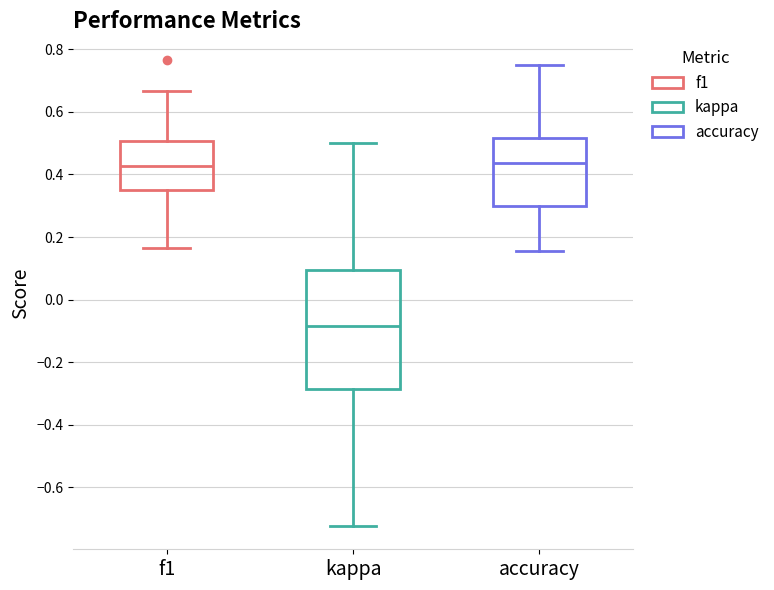

Where does the upper whisker of the box for f1 end on the y-axis? The values are not printed on the chart, so give them approximately, as read against the axis.

0.66